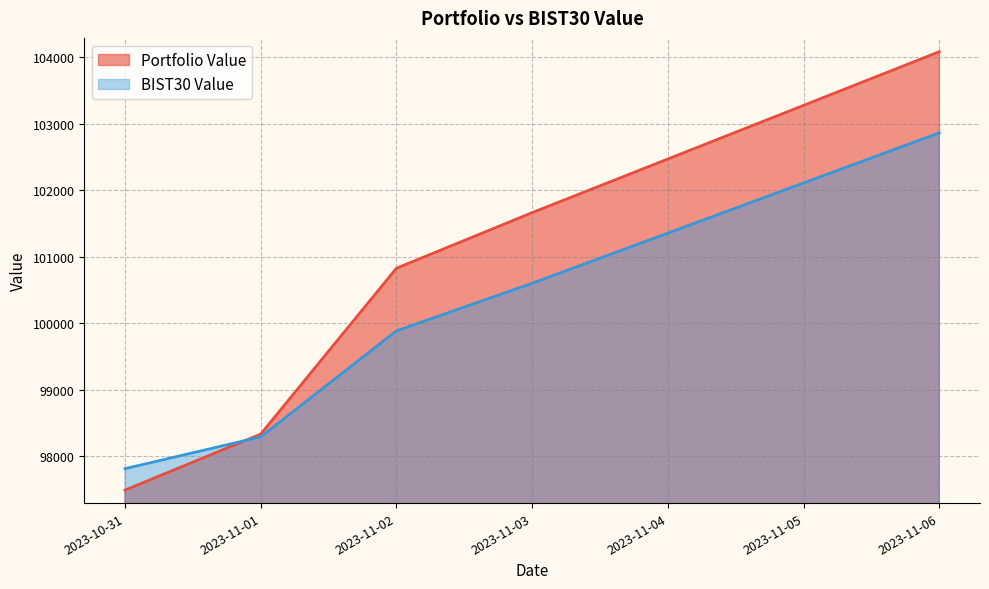

Between 2023-10-31 and 2023-11-02, which is larger?

2023-11-02